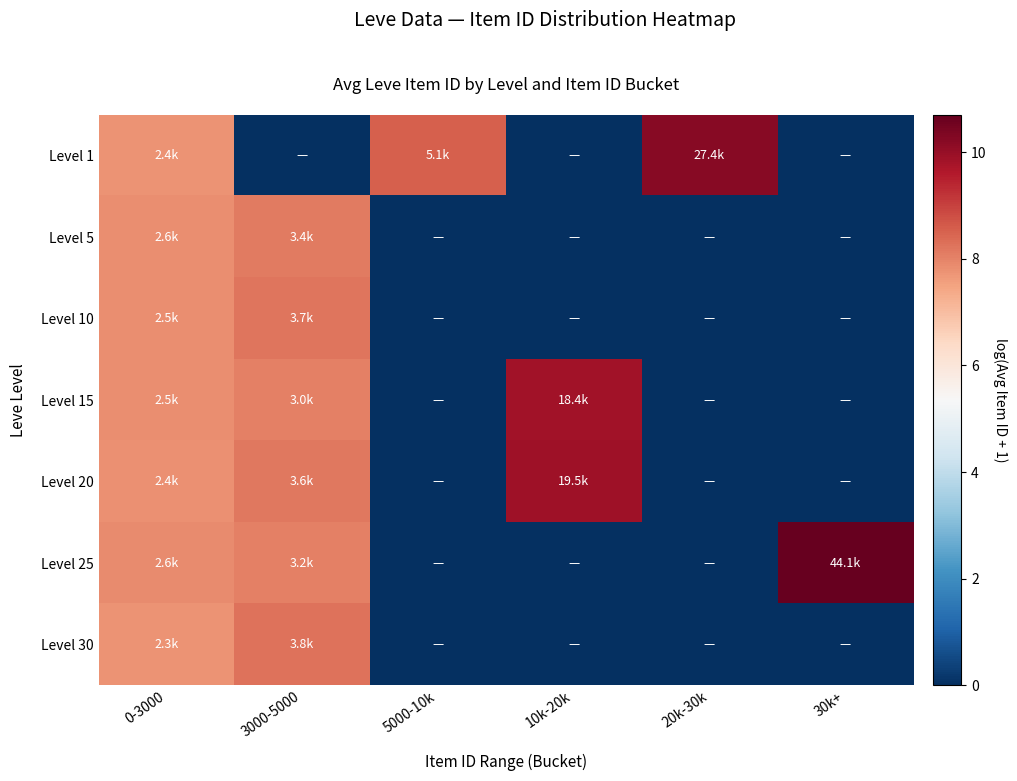

What is the spread (max minus min) of values at 10k-20k?

9.9